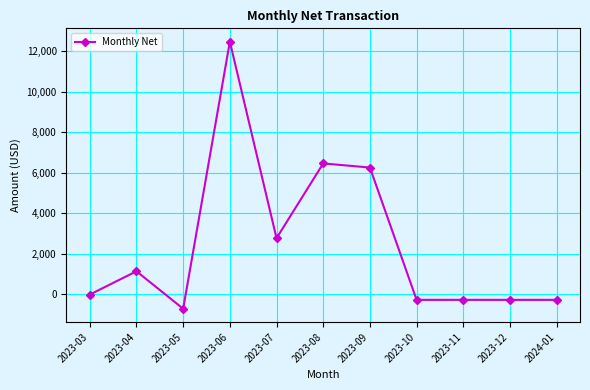

Where does the data first go above -16?

2023-04